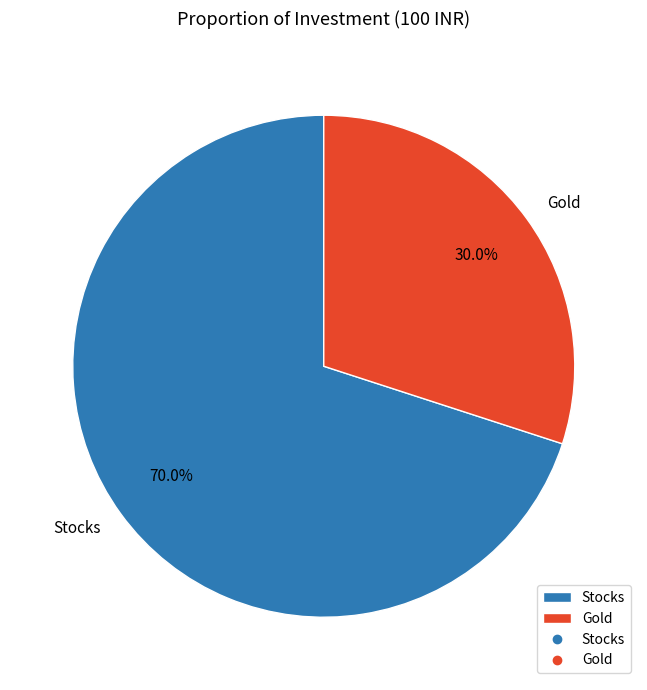

To the nearest percent, what is the difference between the Stocks and Gold slice percentages?

40%